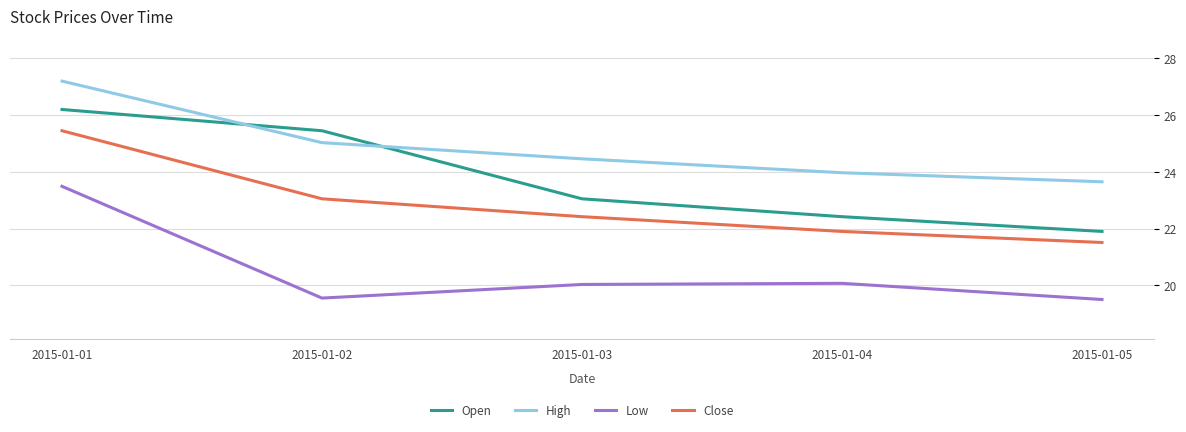

Is the value of Low at 2015-01-02 greater than the value of Close at 2015-01-01?

No